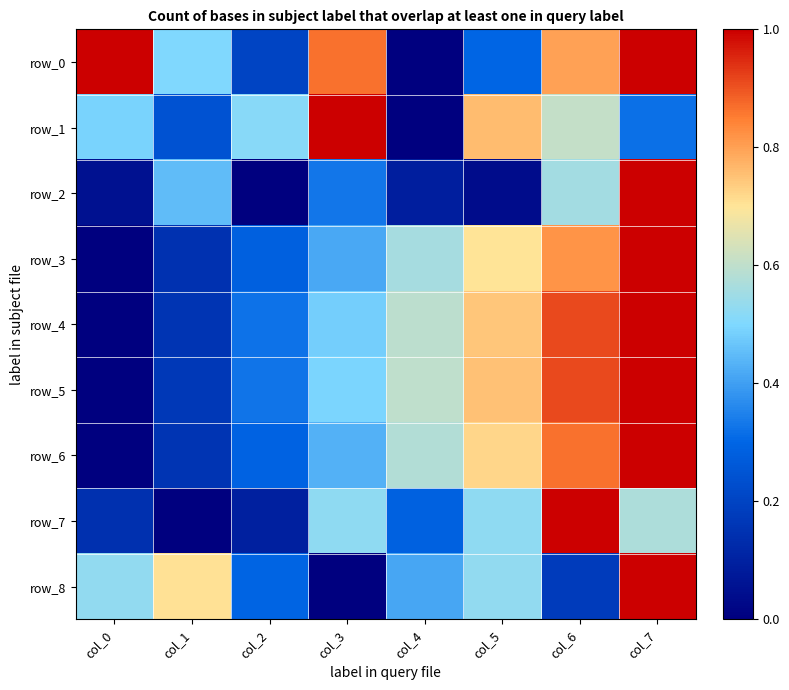

The value of row_1 at col_5 is 0.8. True or false?

True